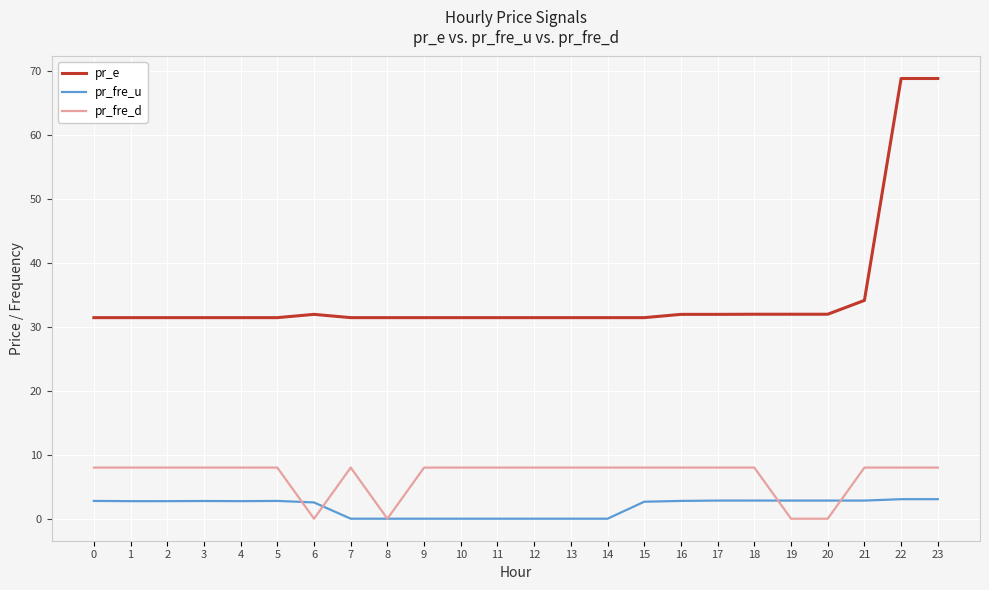

How many lines are shown in the chart?

3